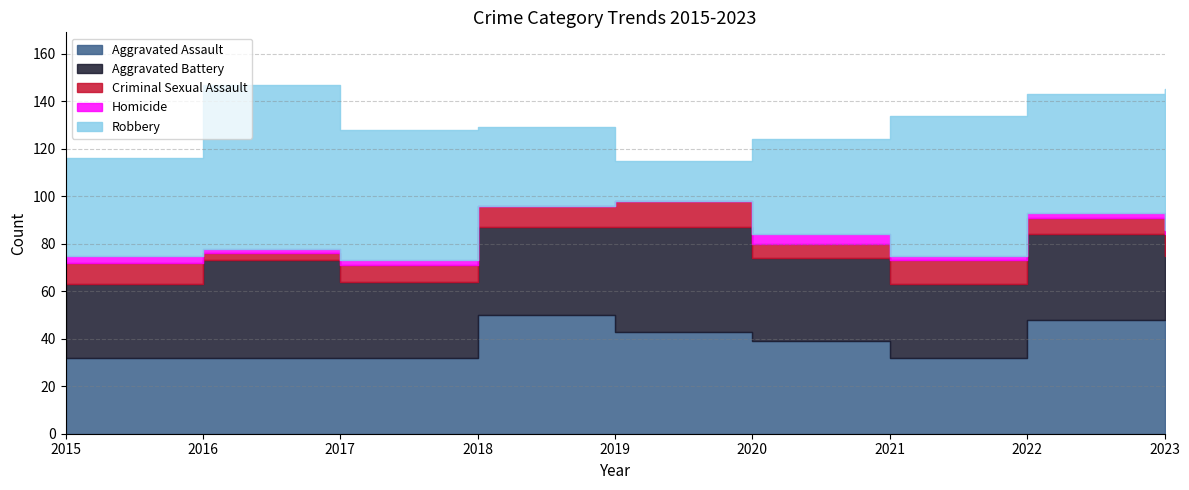

True or false: Aggravated Assault and Homicide intersect in this chart.

False